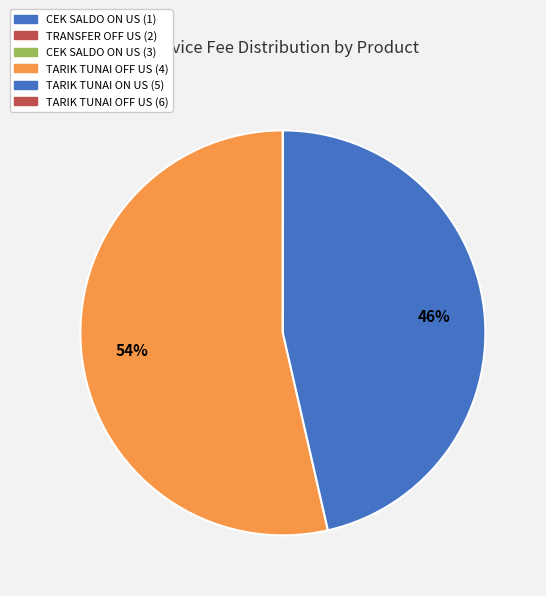

True or false: CEK SALDO ON US (1) accounts for 14% of the total.

False